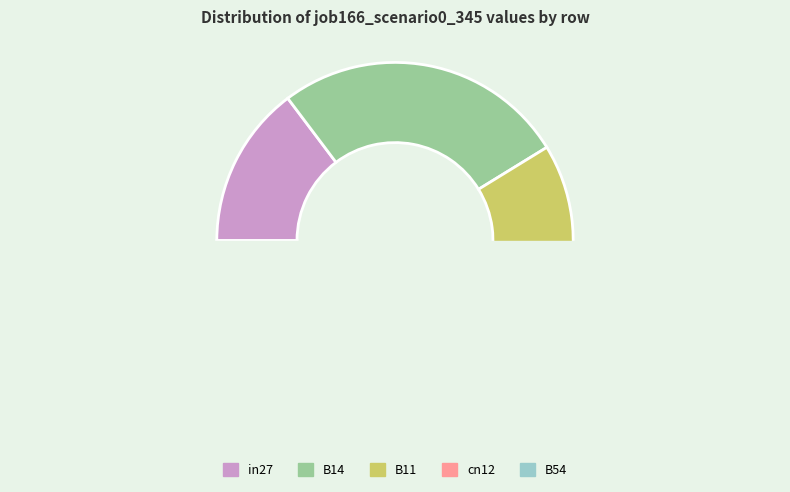

How many segments does this pie chart have?

5